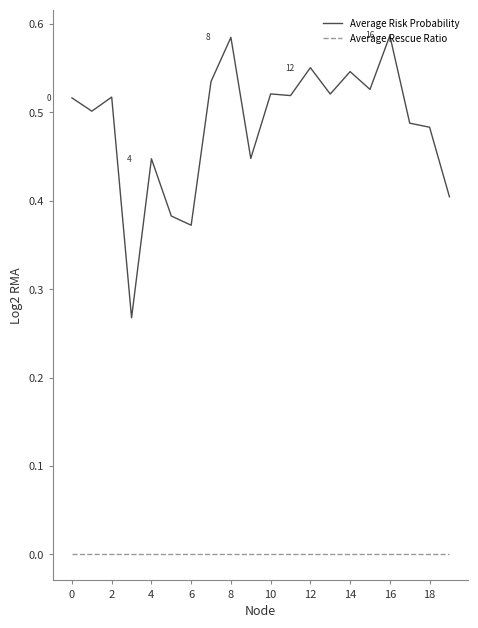

What are all the series names shown in the legend?

Average Risk Probability, Average Rescue Ratio